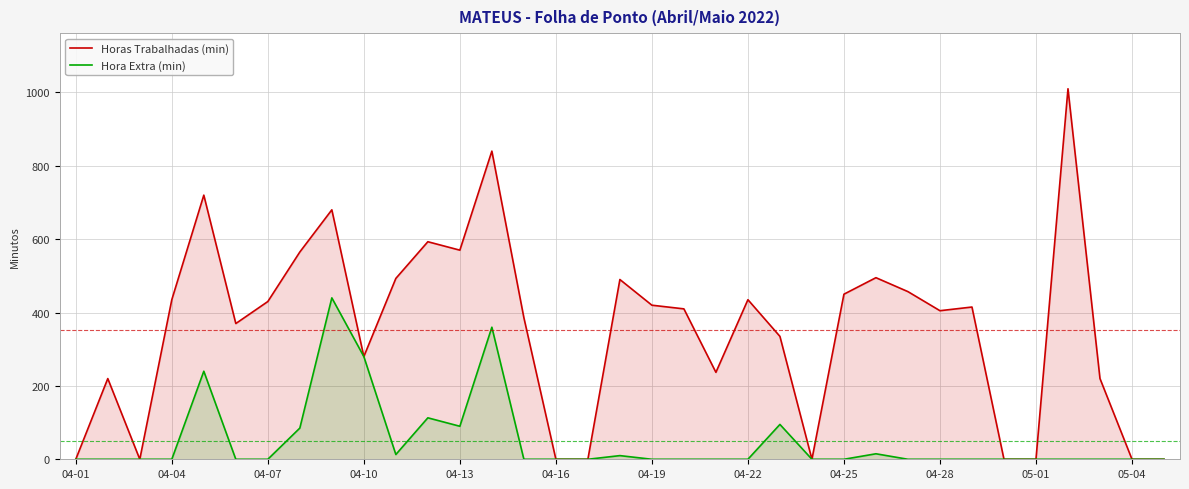

Rank the series by their maximum value, from lowest to highest.

Hora Extra (min), Horas Trabalhadas (min)